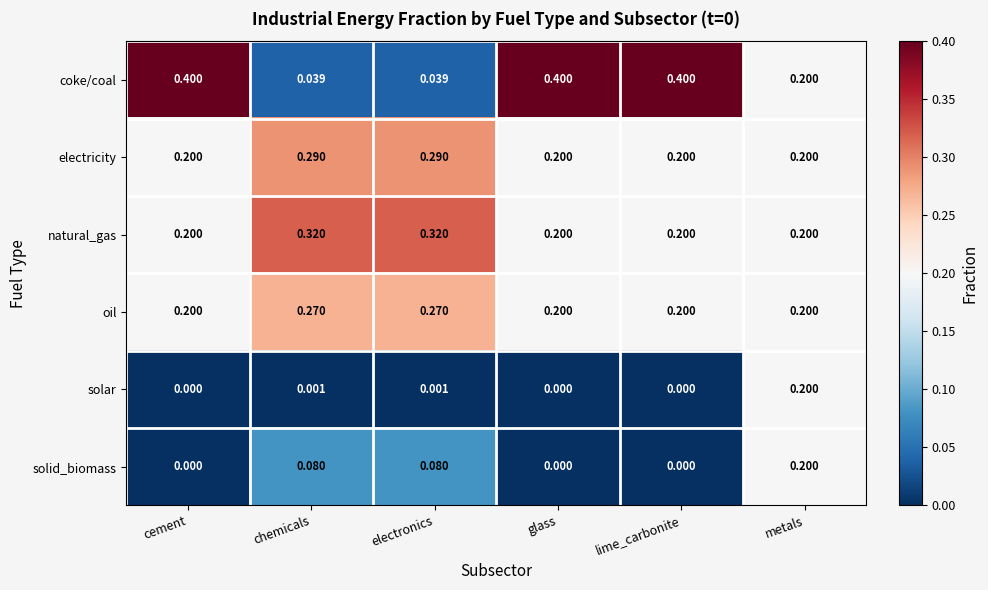

Rank the series at electronics from highest to lowest value.

natural_gas, electricity, oil, solid_biomass, coke/coal, solar